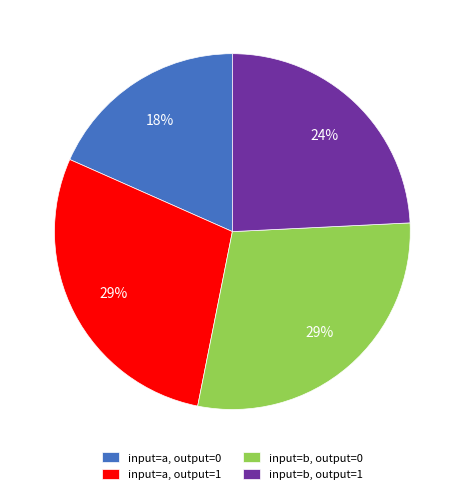

To the nearest percent, what is the average slice percentage?

25%